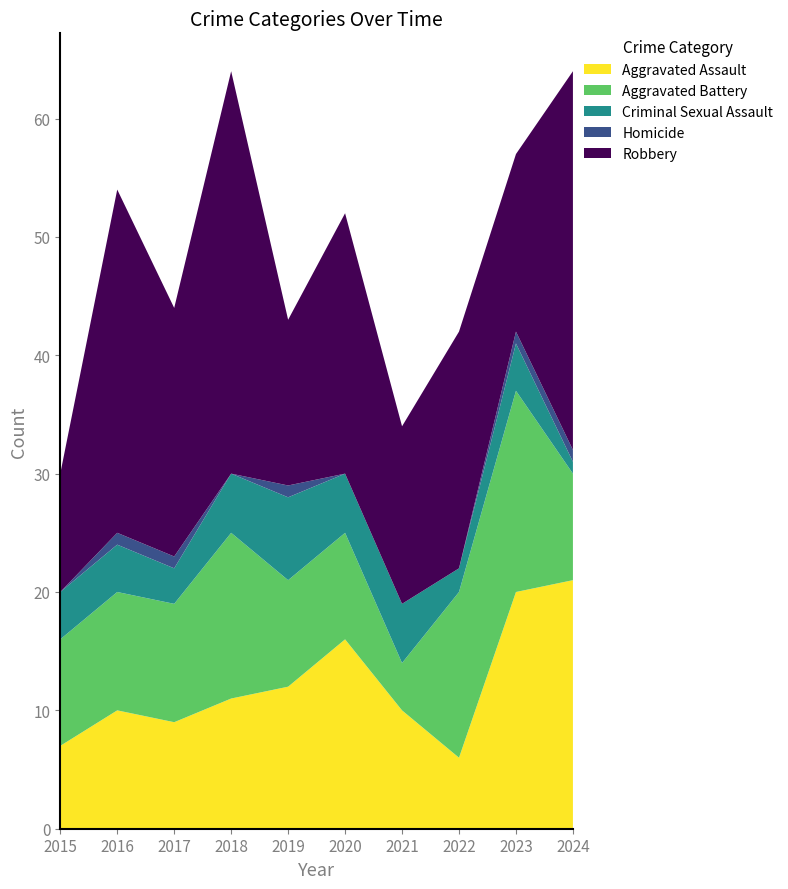

Reading left to right, transcribe all the data shown in this chart.

Aggravated Assault: 7	10	9	11	12	16	10	6	20	21
Aggravated Battery: 9	10	10	14	9	9	4	14	17	9
Criminal Sexual Assault: 4	4	3	5	7	5	5	2	4	1
Homicide: 0	1	1	0	1	0	0	0	1	1
Robbery: 10	29	21	34	14	22	15	20	15	32